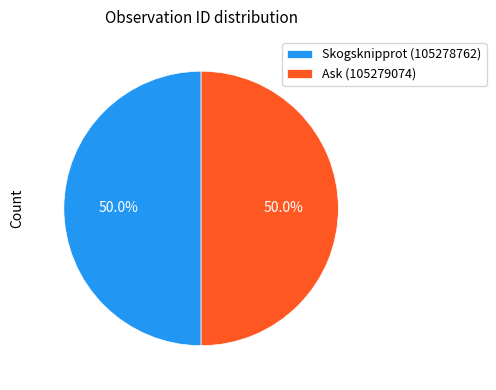

To the nearest percent, what portion does Ask (105279074) represent?

50%